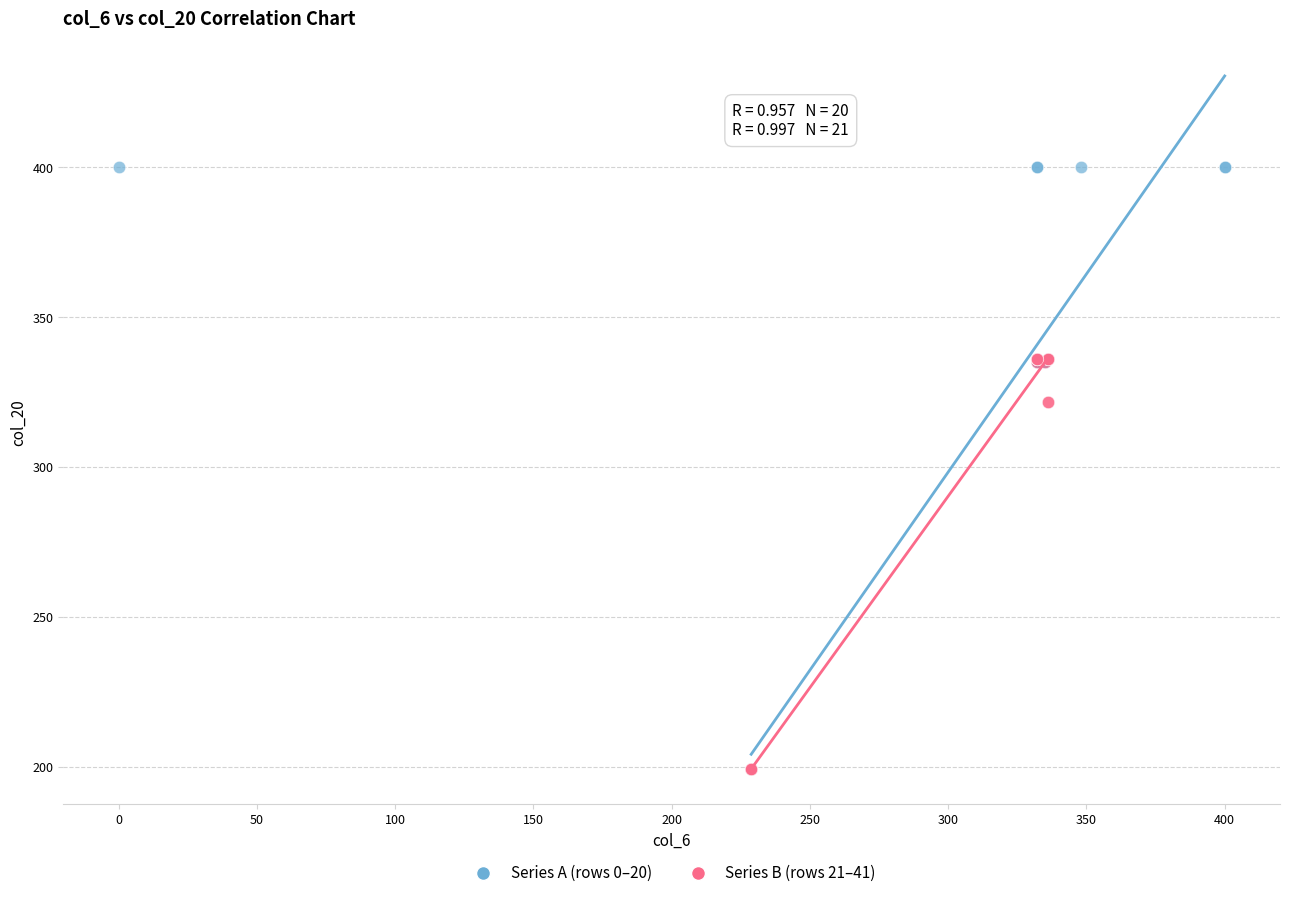

Which series has the widest spread of Y values?

Series A (rows 0–20)